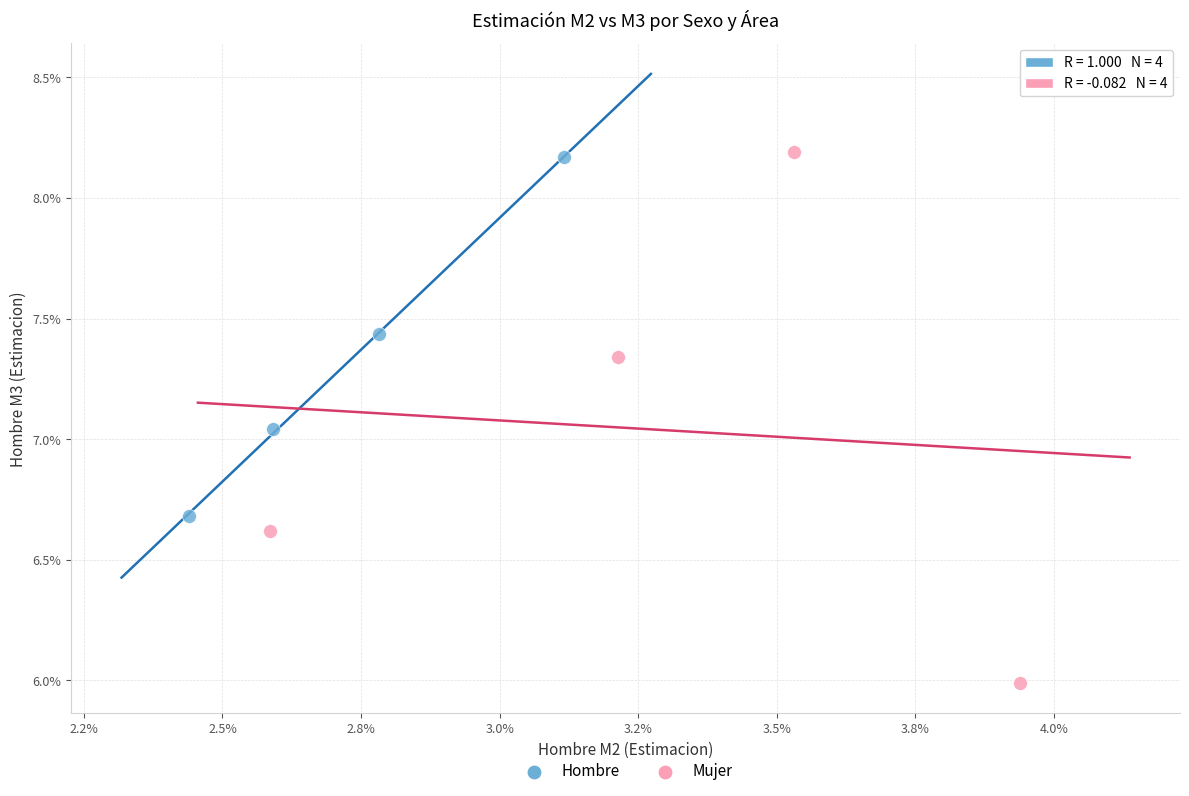

What are all the series names shown in the legend?

Hombre, Mujer